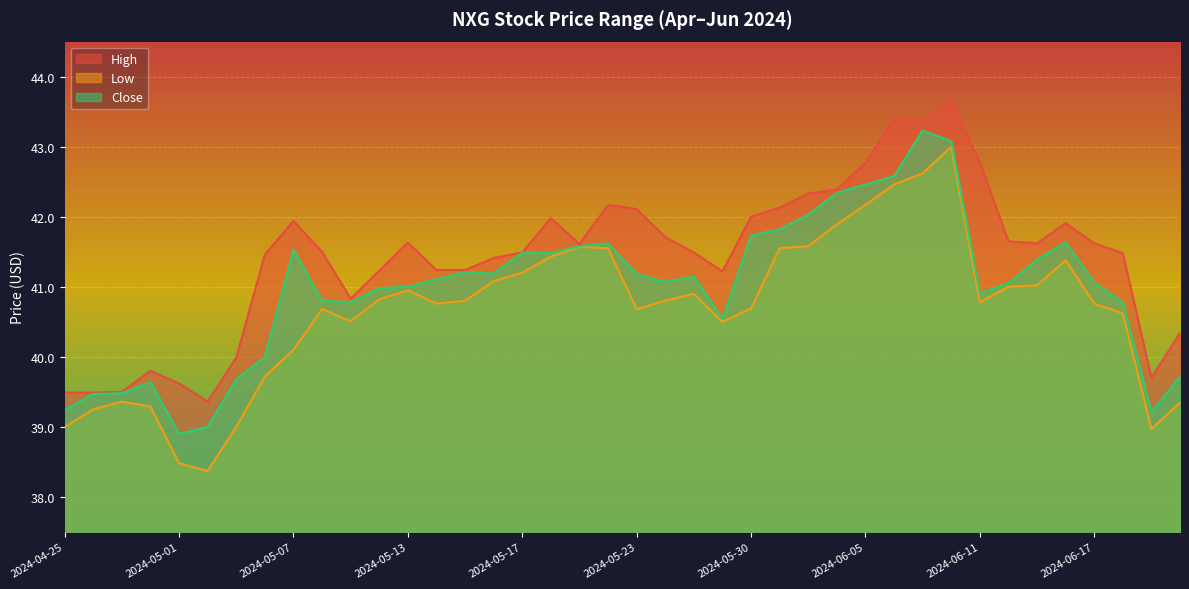

Reading left to right, extract all data points from this chart.

High: 39.5	39.5	39.5	39.8	39.6	39.4	40.0	41.5	41.9	41.5	40.8	41.2	41.6	41.2	41.2	41.4	41.5	42.0	41.6	42.2	42.1	41.7	41.5	41.2	42.0	42.1	42.3	42.4	42.8	43.4	43.4	43.6	42.8	41.6	41.6	41.9	41.6	41.5	39.7	40.3
Low: 39.0	39.2	39.4	39.3	38.5	38.4	39.0	39.7	40.1	40.7	40.5	40.8	41.0	40.8	40.8	41.1	41.2	41.4	41.6	41.5	40.7	40.8	40.9	40.5	40.7	41.5	41.6	41.9	42.2	42.5	42.6	43.0	40.8	41.0	41.0	41.4	40.8	40.6	39.0	39.4
Close: 39.2	39.5	39.5	39.6	38.9	39.0	39.7	40.0	41.5	40.8	40.8	41.0	41.0	41.1	41.2	41.2	41.5	41.5	41.6	41.6	41.2	41.1	41.1	40.5	41.7	41.8	42.0	42.3	42.5	42.6	43.2	43.1	40.9	41.0	41.4	41.6	41.1	40.8	39.2	39.7